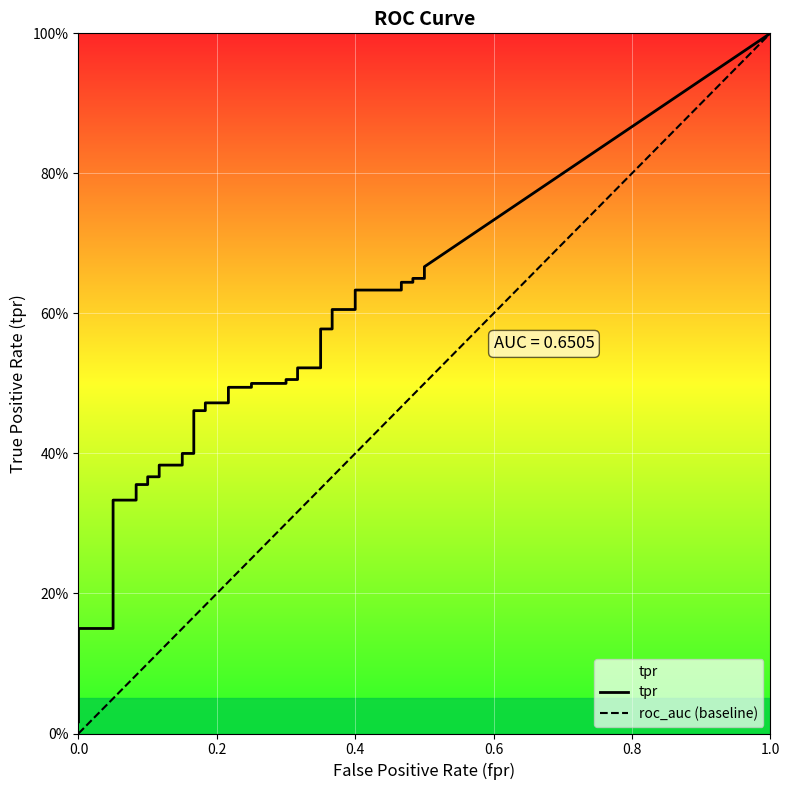

True or false: tpr has more than 1 interior local peaks.

False